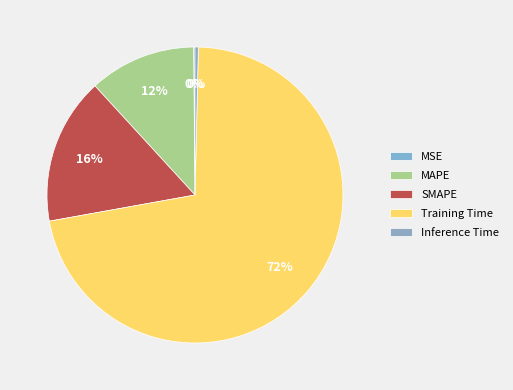

Is there any slice that represents more than half of the pie?

Yes